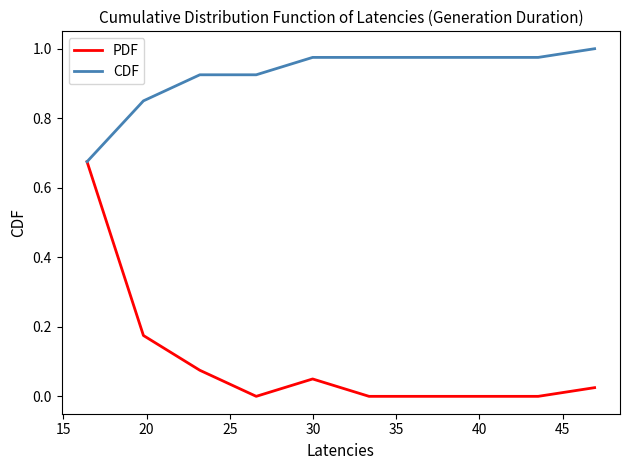

List the series in order of their peak value, highest first.

CDF, PDF